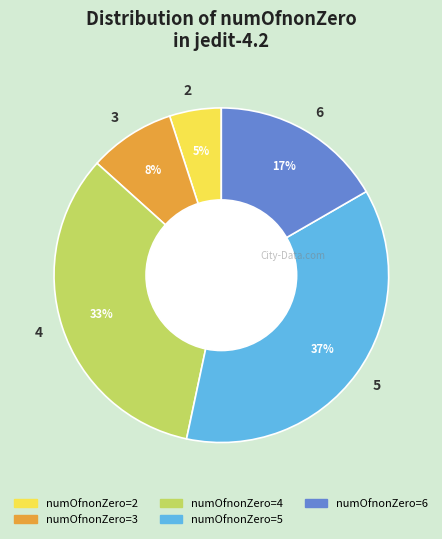

Do 2 and 3 together represent more than half of the pie?

No